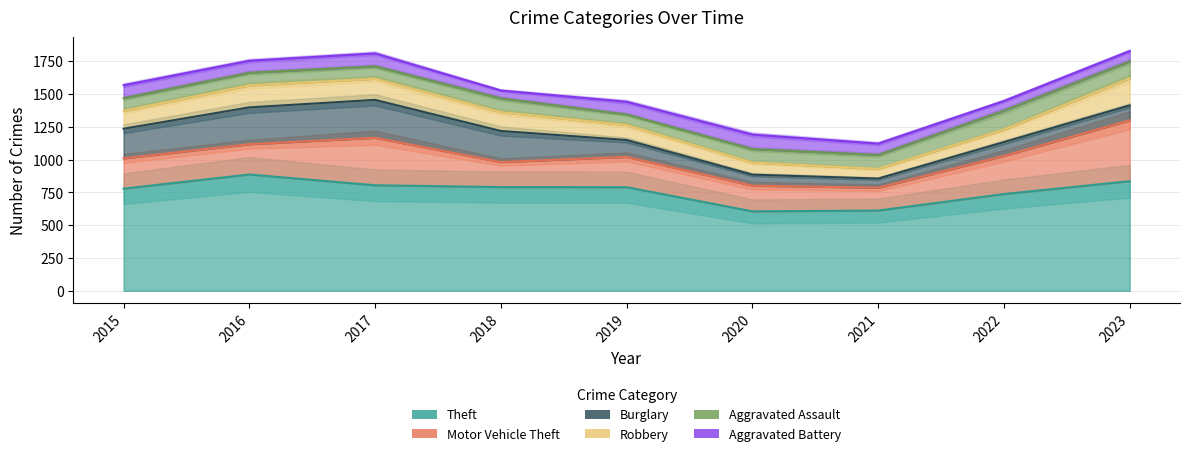

How many interior local peaks does the Motor Vehicle Theft series have?

2